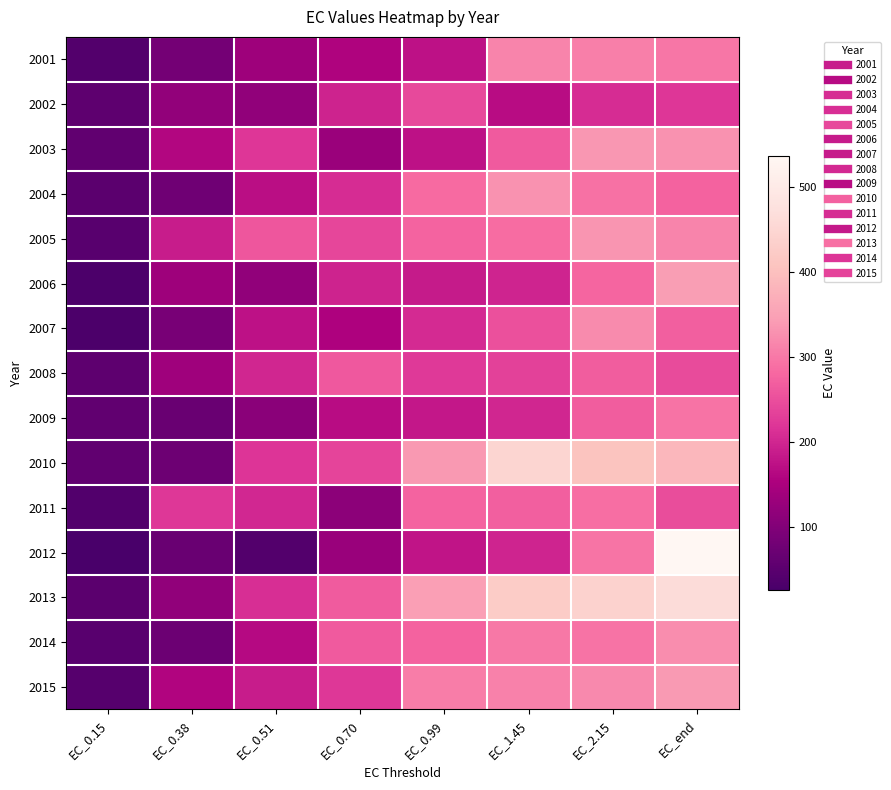

At which category does the chart reach its peak across all series?

EC_end